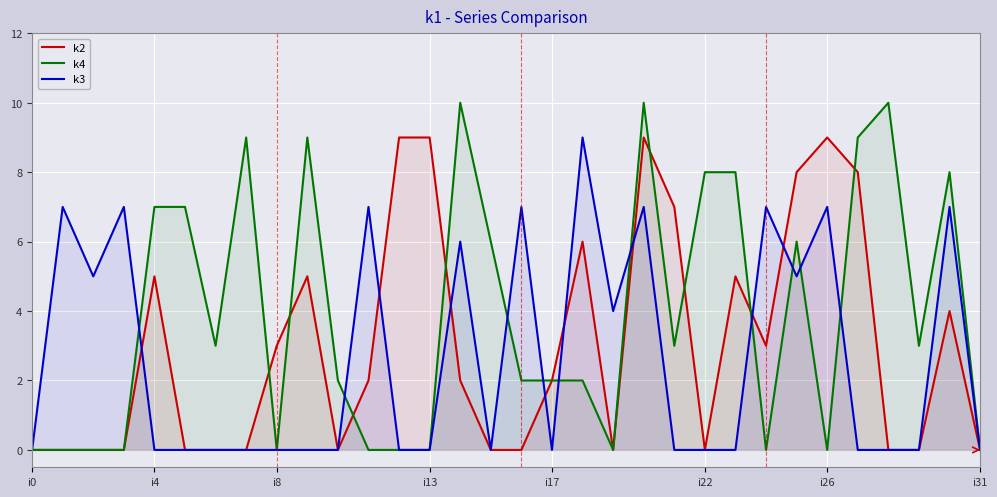

Is it true that k4 equals 4 at i13?

False